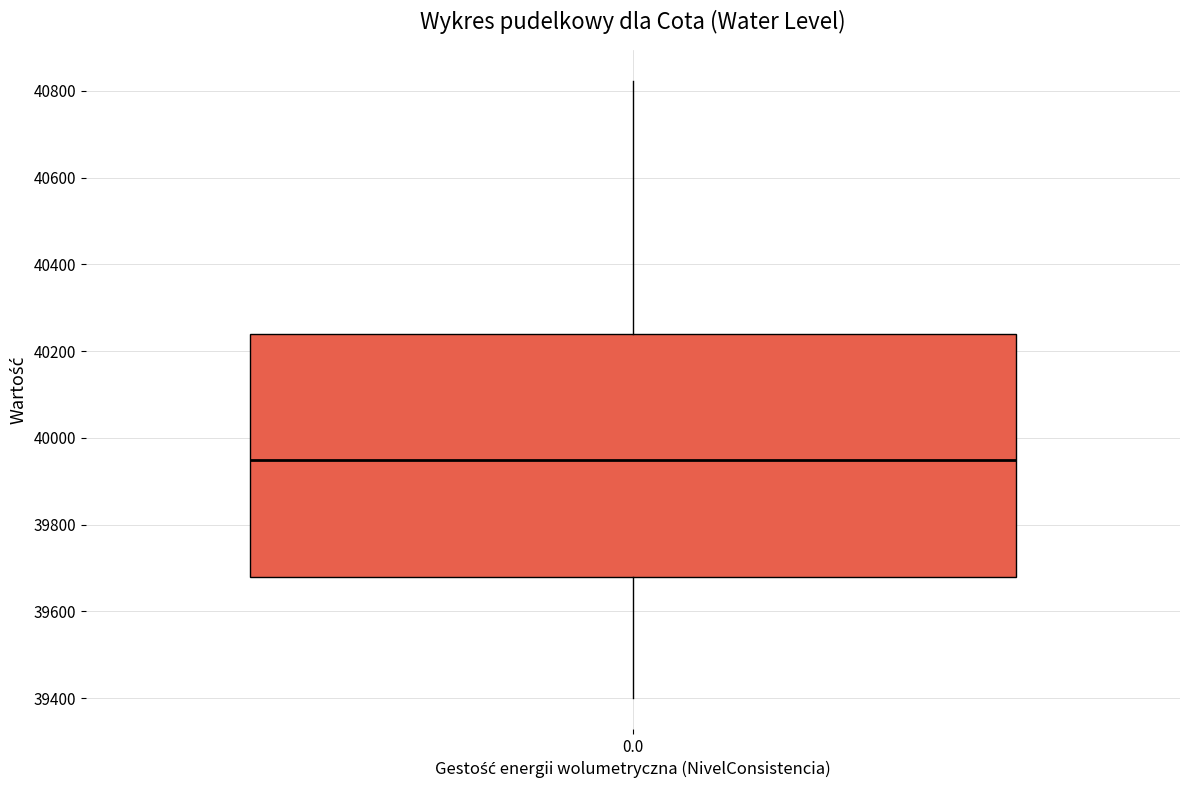

Transcribe this box plot: give where the median line is, the range the box spans, and where the two whiskers end, as read against the y-axis. The values are not printed on the chart, so give them approximately, as read against the axis.

median 39940, box 39680 to 40240, whiskers 39400 to 40820